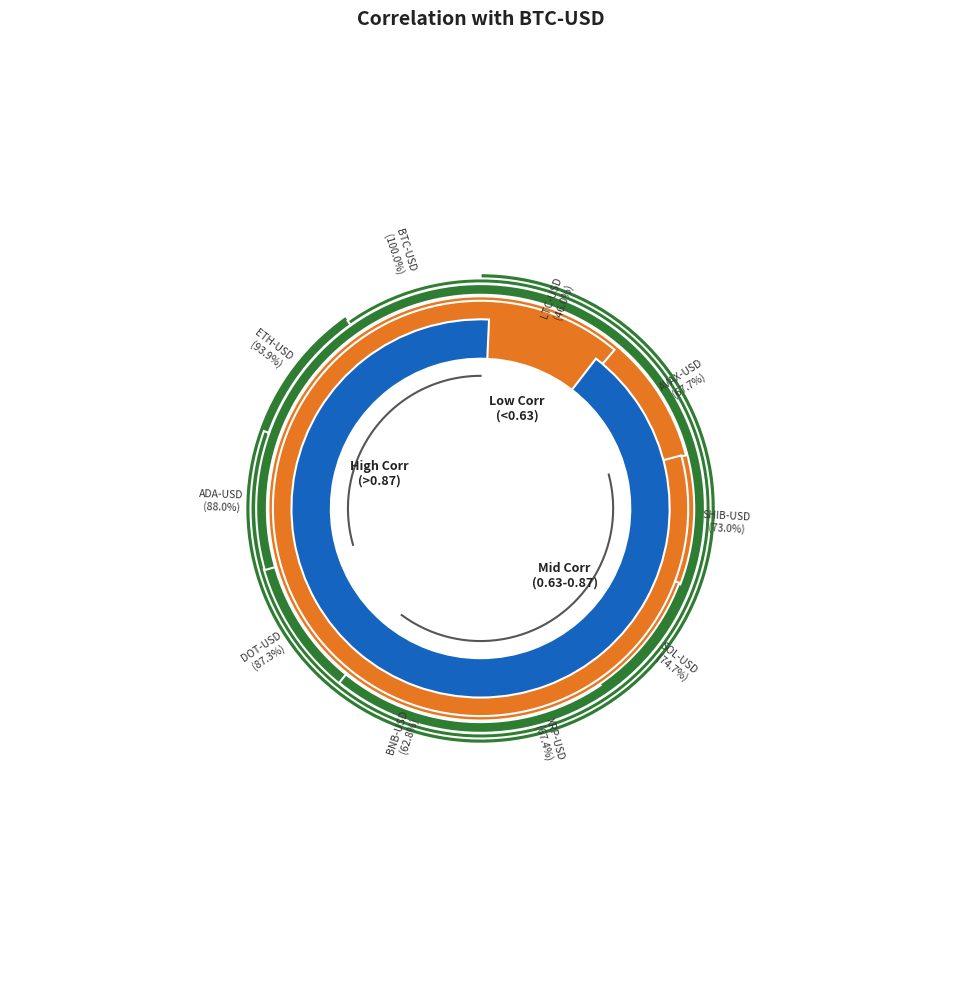

How many slices are in this pie chart?

10